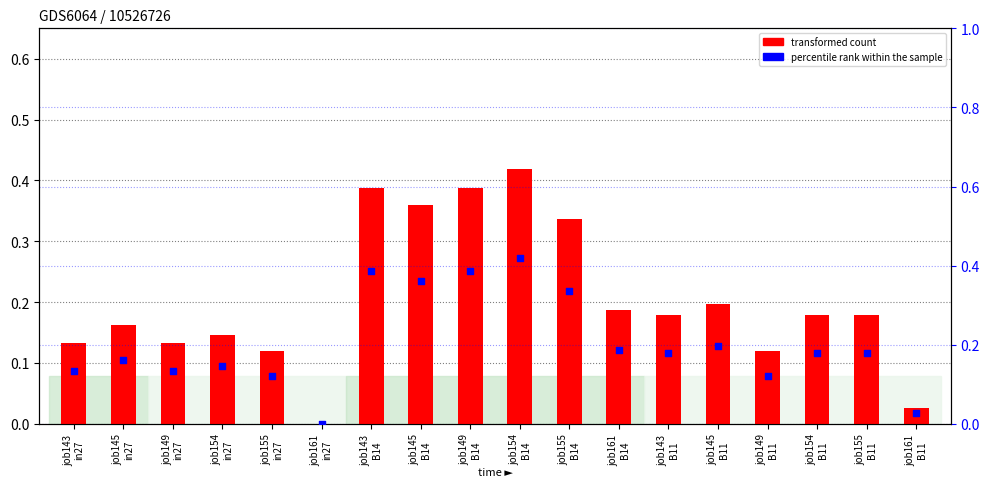

Which series contains the highest Y value?

transformed count